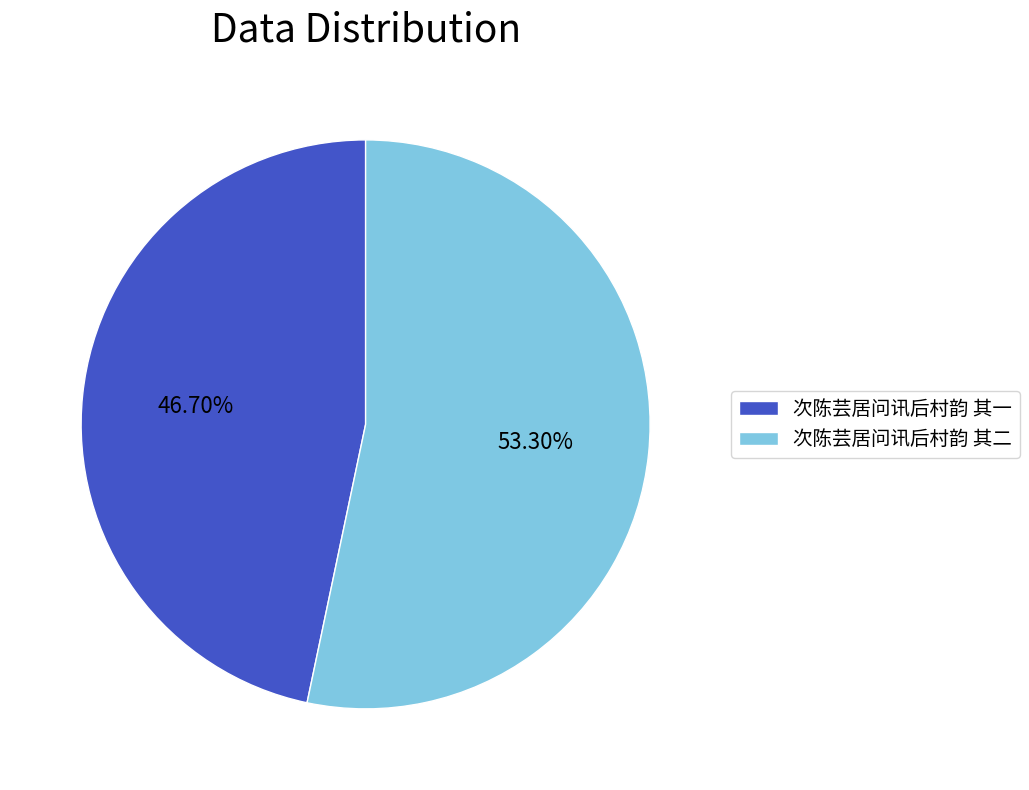

To the nearest percent, what percentage of the pie is 次陈芸居问讯后村韵 其二?

53%